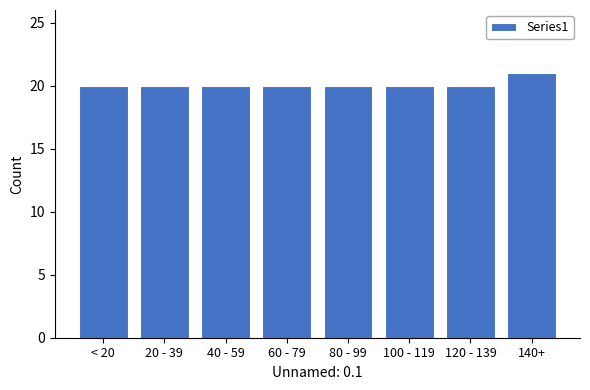

Reading left to right, list all the values displayed in this chart.

< 20=20	20 - 39=20	40 - 59=20	60 - 79=20	80 - 99=20	100 - 119=20	120 - 139=20	140+=21